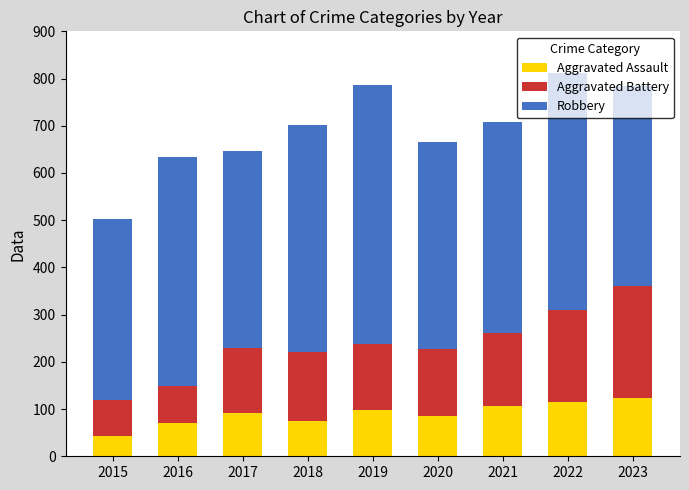

What is the sum of all Aggravated Assault values?

806